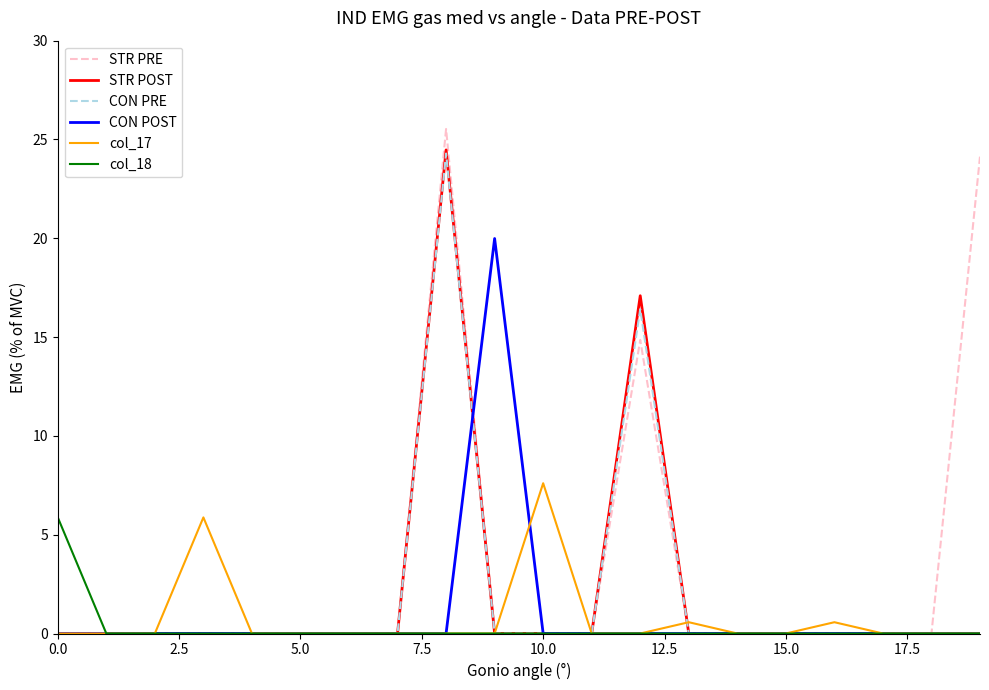

What is the greatest value displayed?

25.5